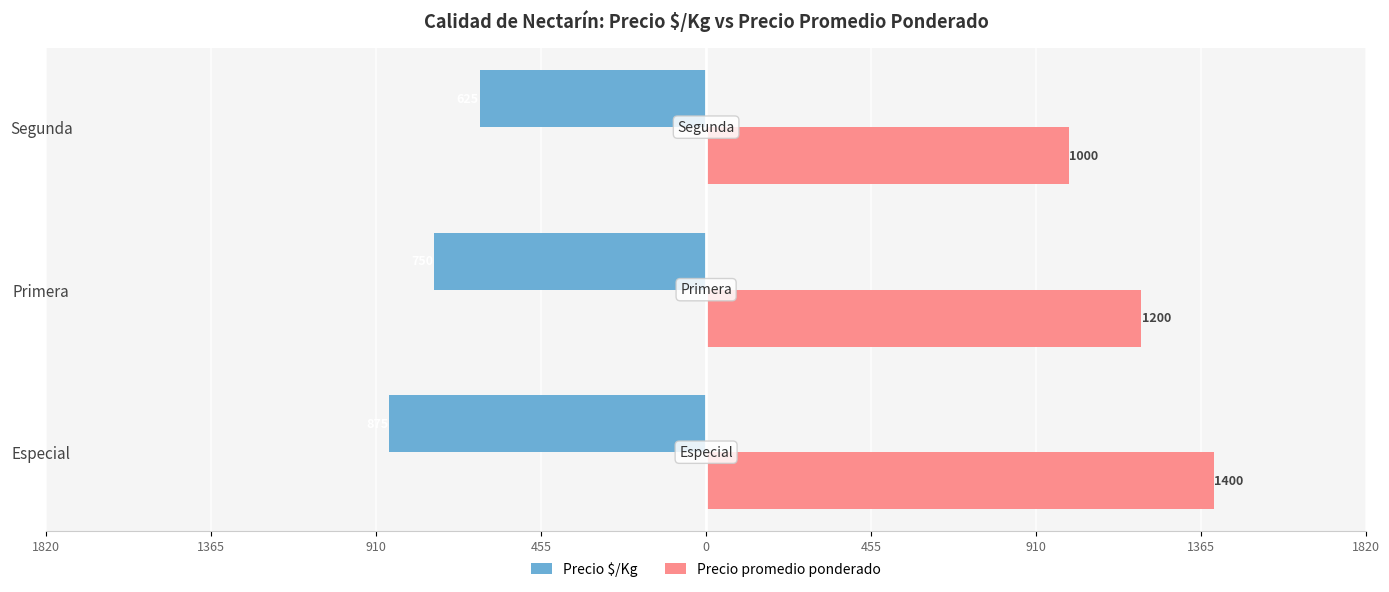

What is the value of the Precio promedio ponderado bar at the 1st from the left?

1400